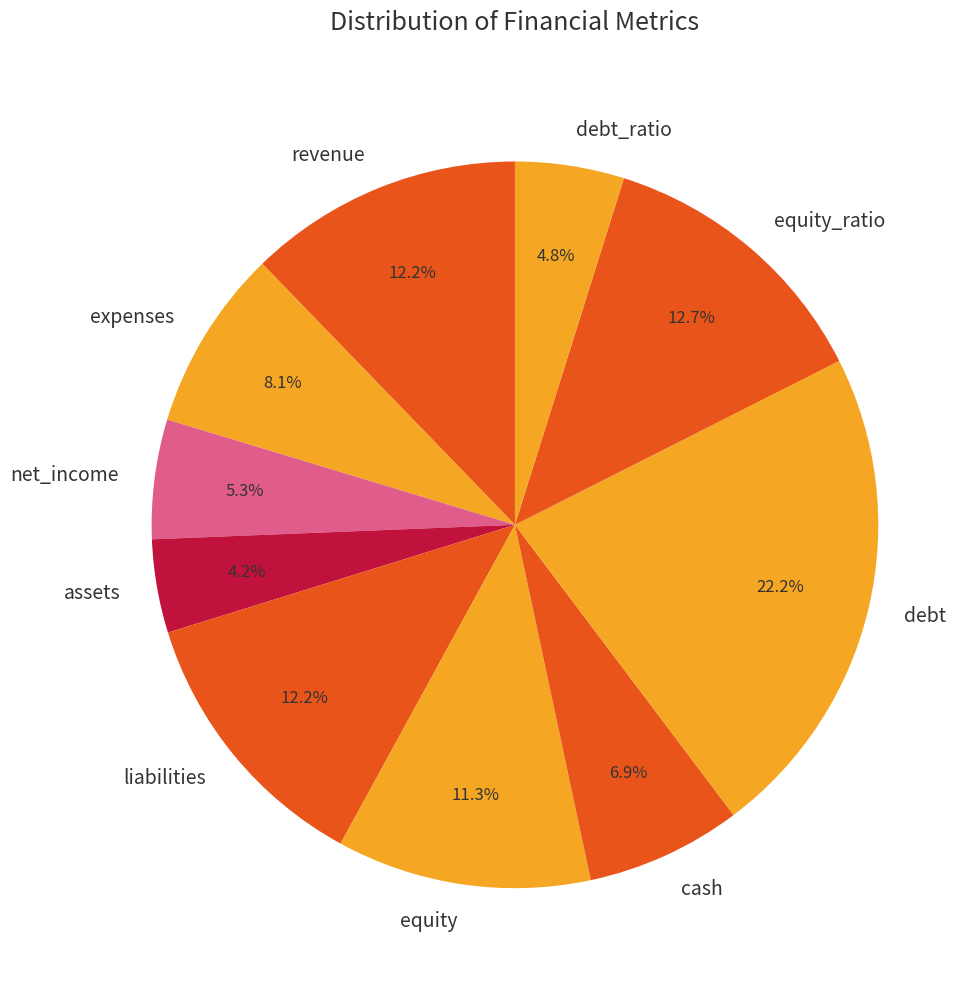

What percentage is NOT represented by equity_ratio?

87.3%